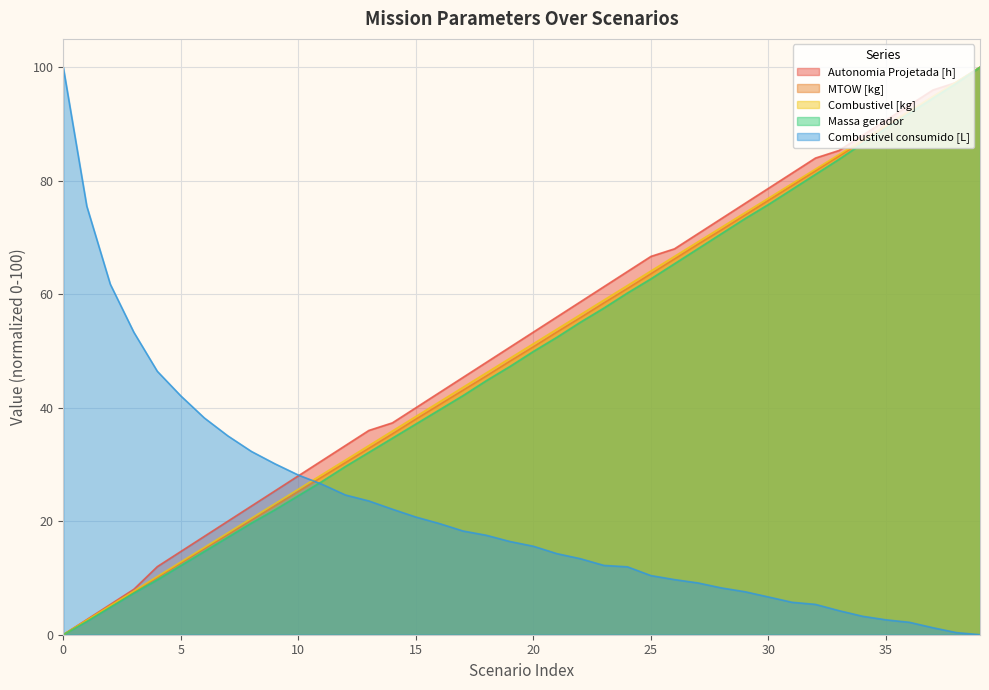

The value of Autonomia Projetada [h] at 29 is 52.7. True or false?

False